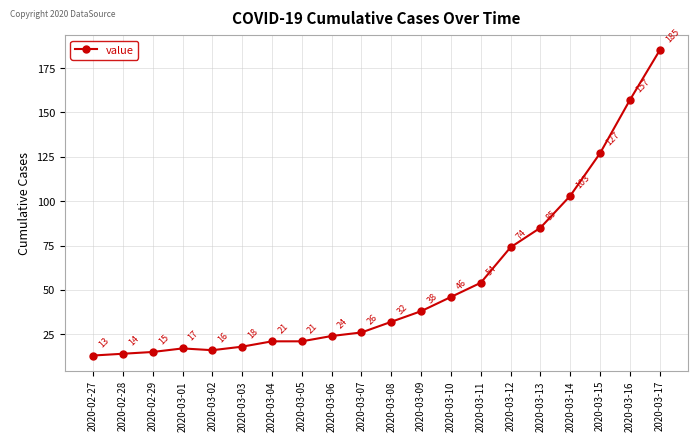

What is the label of the 10th point from the left?

2020-03-07